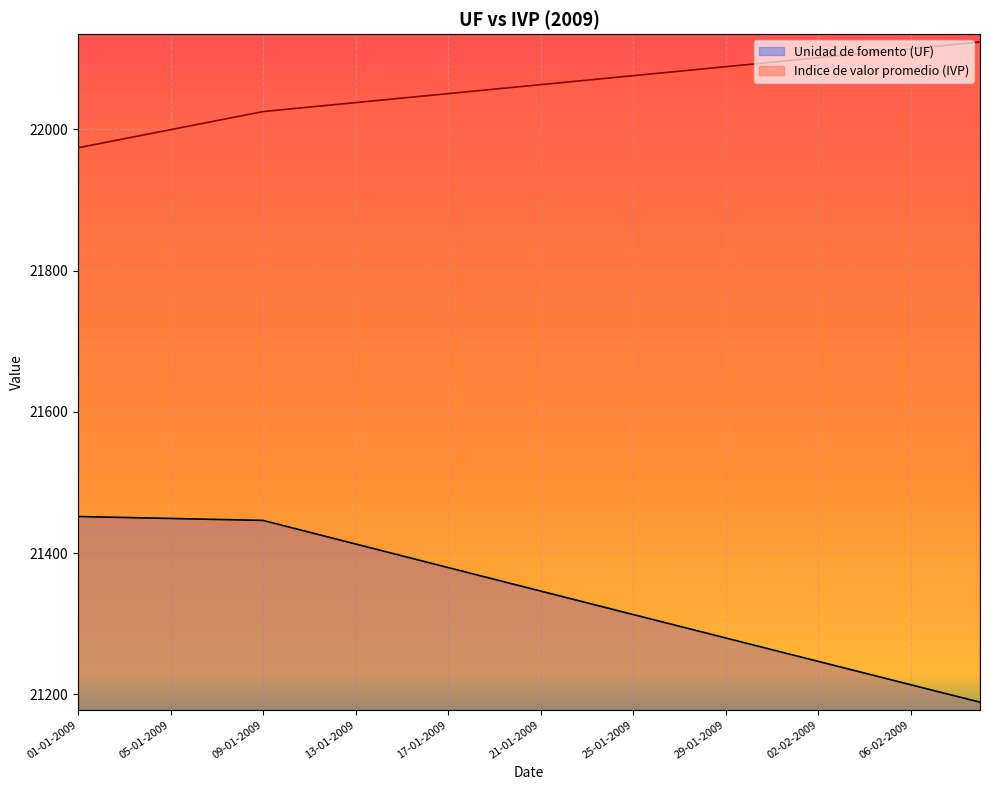

Rank the categories by Indice de valor promedio (IVP) value from lowest to highest.

01-01-2009, 02-01-2009, 03-01-2009, 04-01-2009, 05-01-2009, 06-01-2009, 07-01-2009, 08-01-2009, 09-01-2009, 10-01-2009, 11-01-2009, 12-01-2009, 13-01-2009, 14-01-2009, 15-01-2009, 16-01-2009, 17-01-2009, 18-01-2009, 19-01-2009, 20-01-2009, 21-01-2009, 22-01-2009, 23-01-2009, 24-01-2009, 25-01-2009, 26-01-2009, 27-01-2009, 28-01-2009, 29-01-2009, 30-01-2009, 31-01-2009, 01-02-2009, 02-02-2009, 03-02-2009, 04-02-2009, 05-02-2009, 06-02-2009, 07-02-2009, 08-02-2009, 09-02-2009